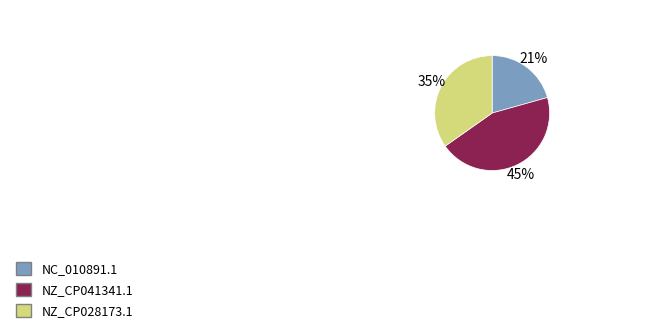

Is there a majority slice in this chart?

No